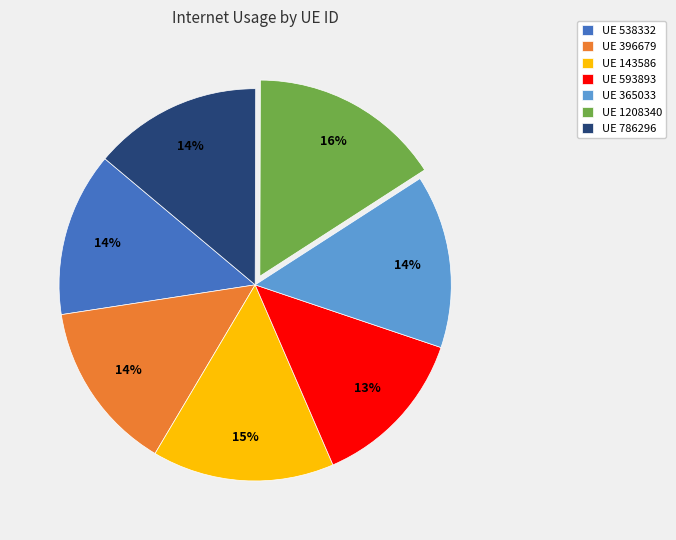

Is there any slice that represents more than half of the pie?

No